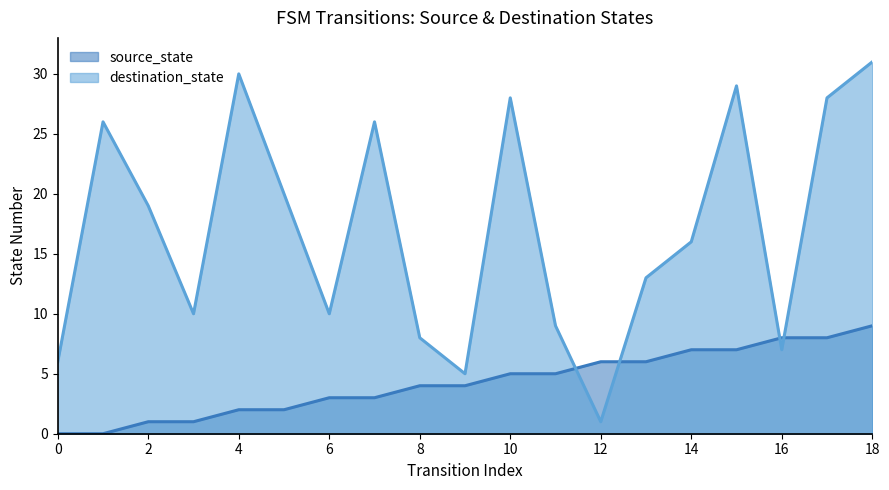

True or false: source_state has more than 2 points higher than both neighbors.

False